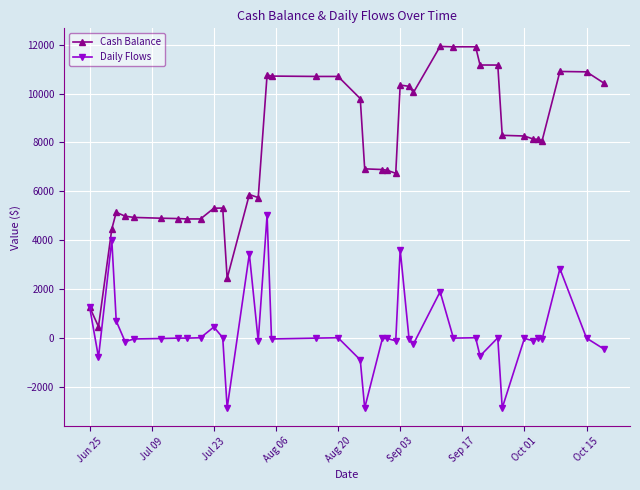

Which series has the widest spread of values?

Cash Balance